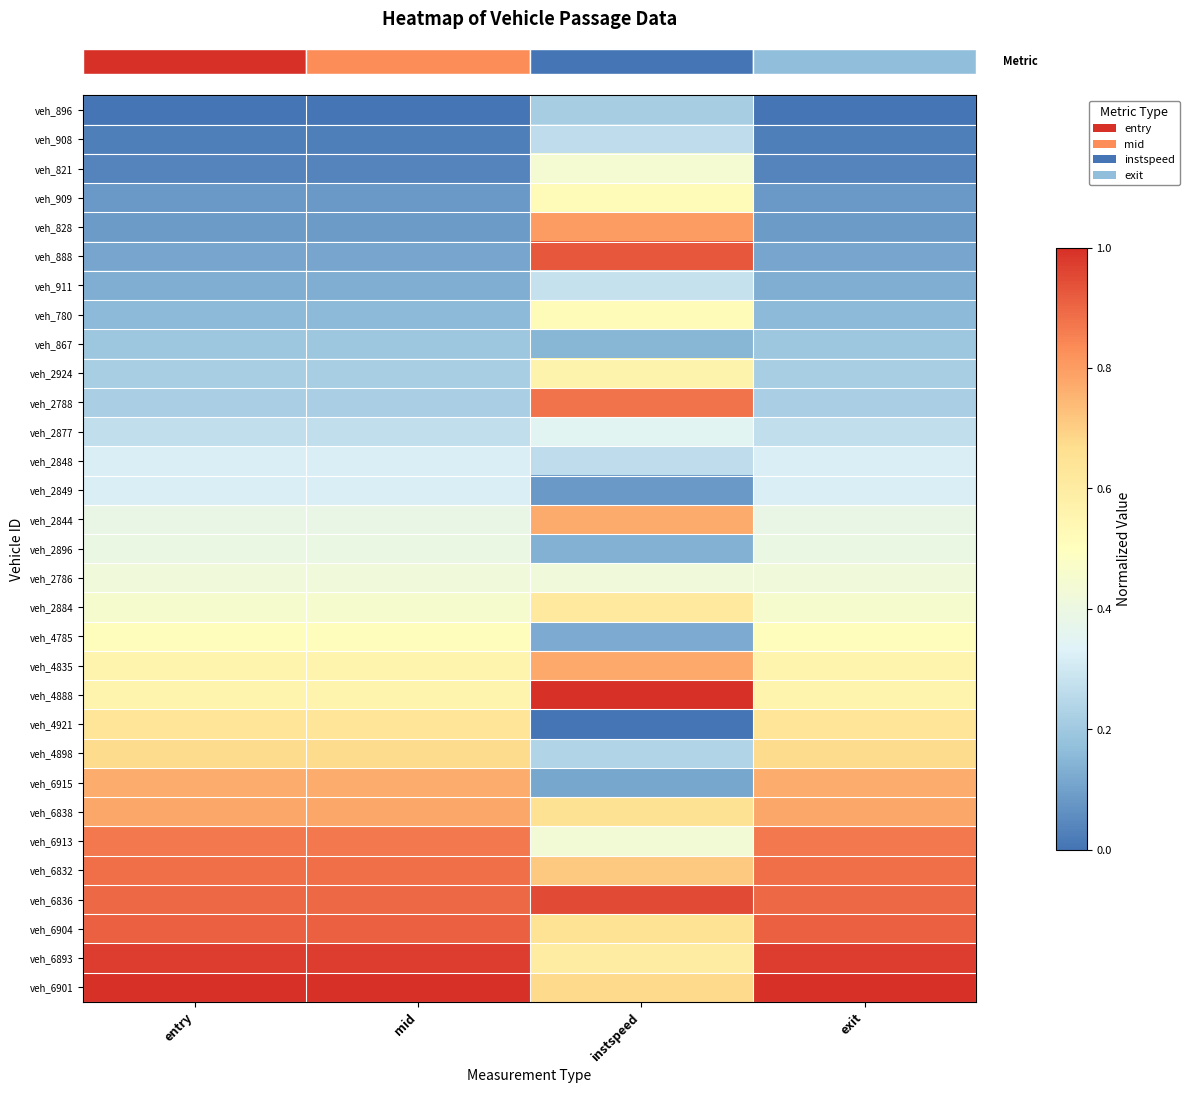

What is the spread (max minus min) of values at instspeed?

1.0